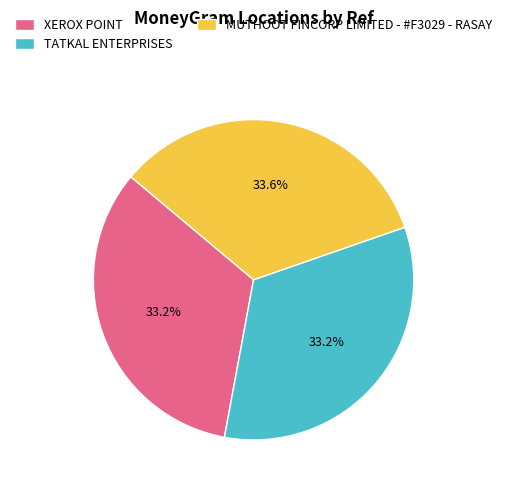

Does XEROX POINT account for over 50% of the chart?

No